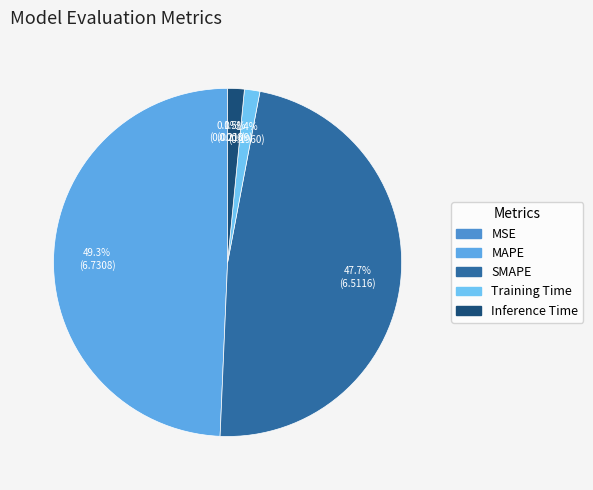

What is the change in value from MAPE to Training Time?

-6.5